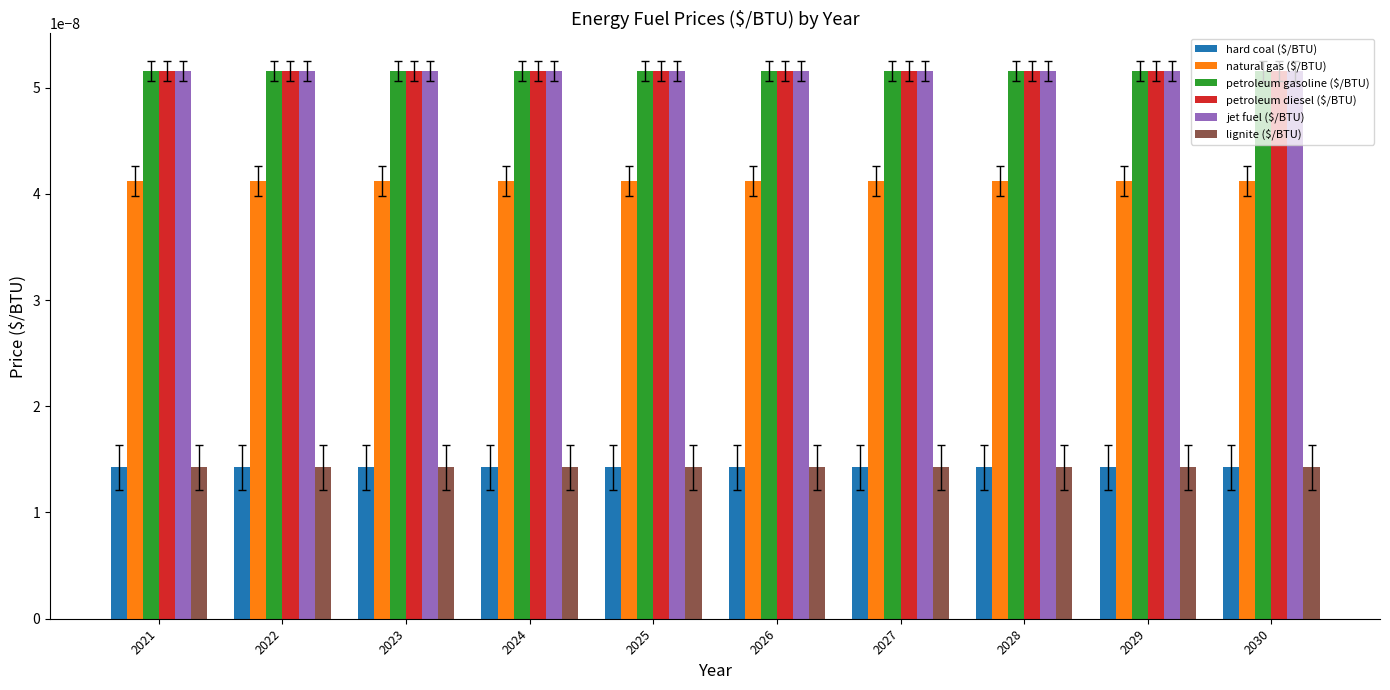

At how many categories does at least one series exceed 0?

10